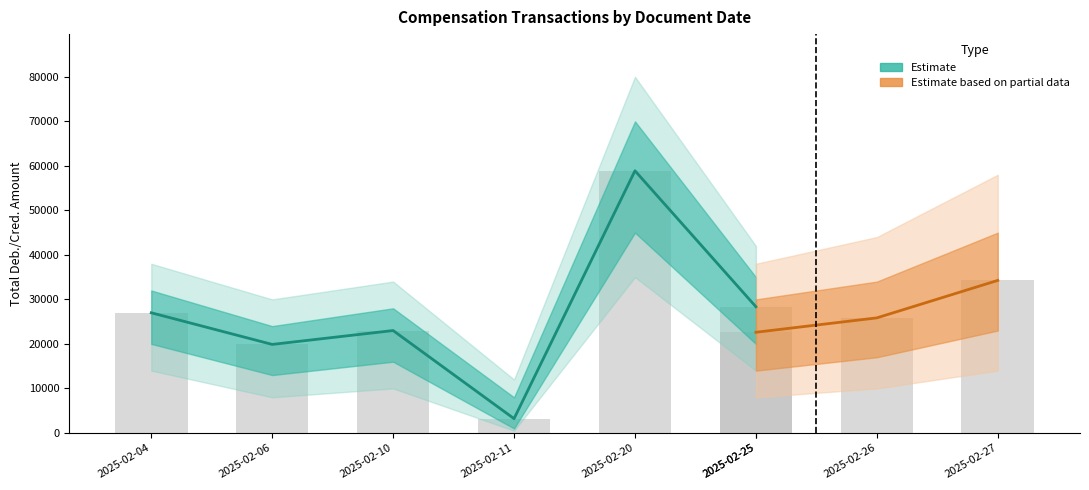

What is the difference between the maximum and minimum values in the Debit amount series?

55691.3